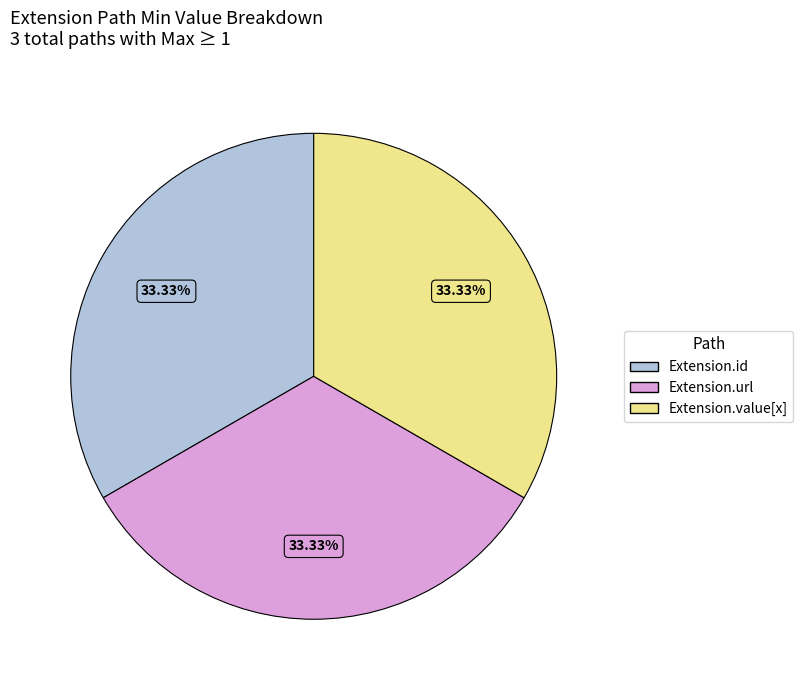

Count the number of slices in the pie.

3